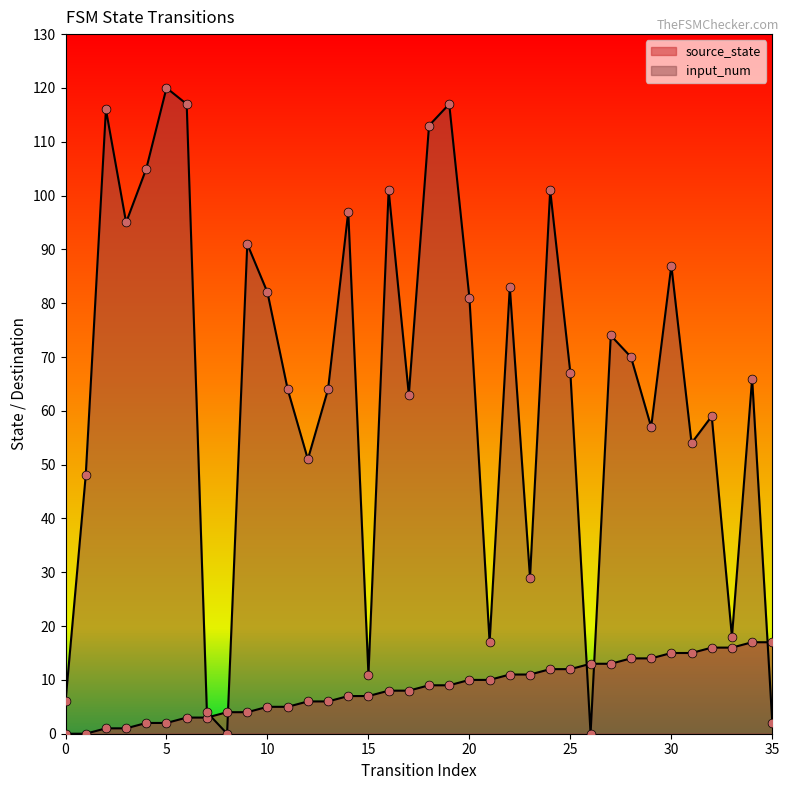

Which series has the widest spread of Y values?

input_num